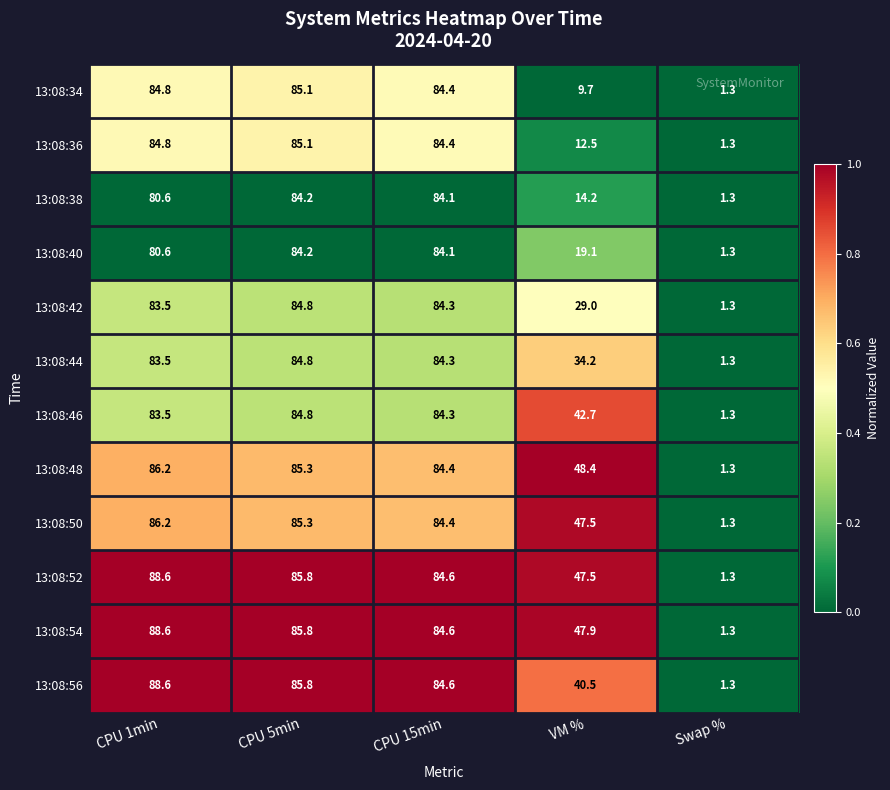

At which category is the sum across all series the highest?

CPU 5min